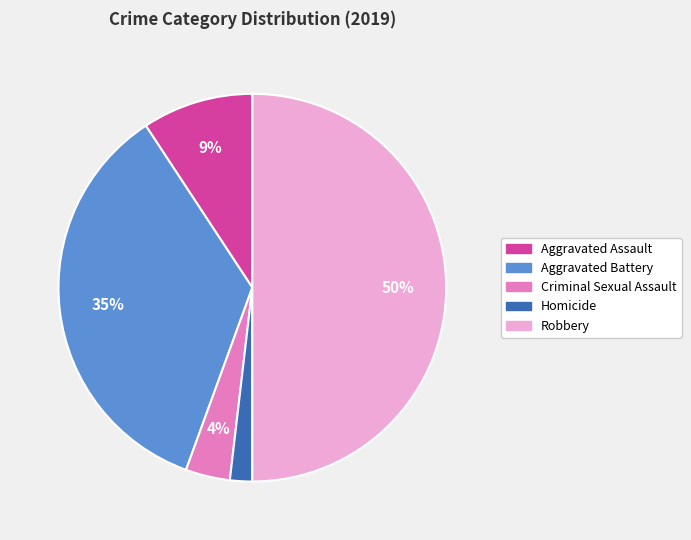

Is the sum of Aggravated Battery and Robbery greater than half?

Yes